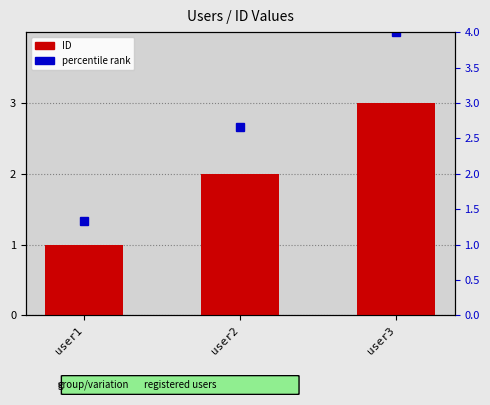

Where does the data first go above 2?

user3